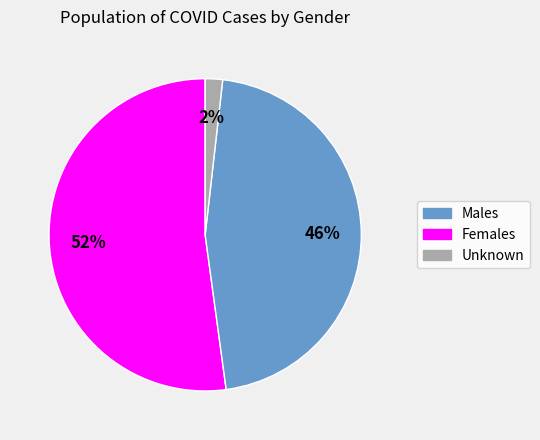

To the nearest percent, what is the difference between the largest and smallest slice percentages?

50%